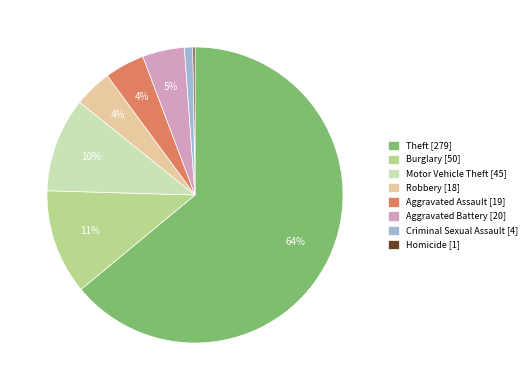

Is it true that Burglary [50] is 22% of the pie?

False